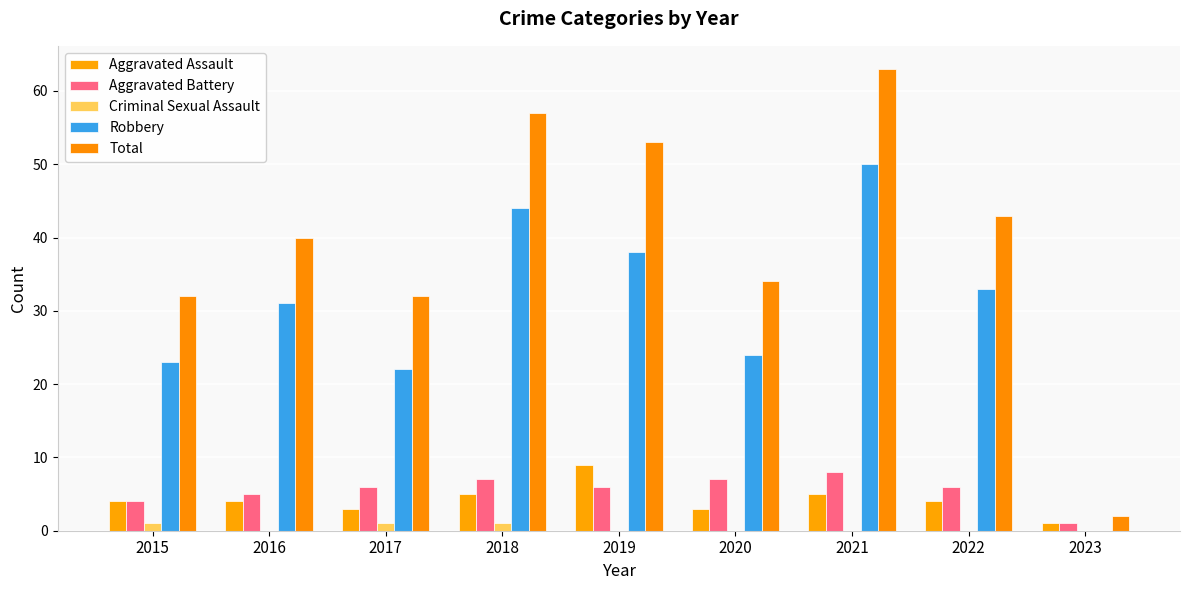

Which series has the largest total across all categories?

Total